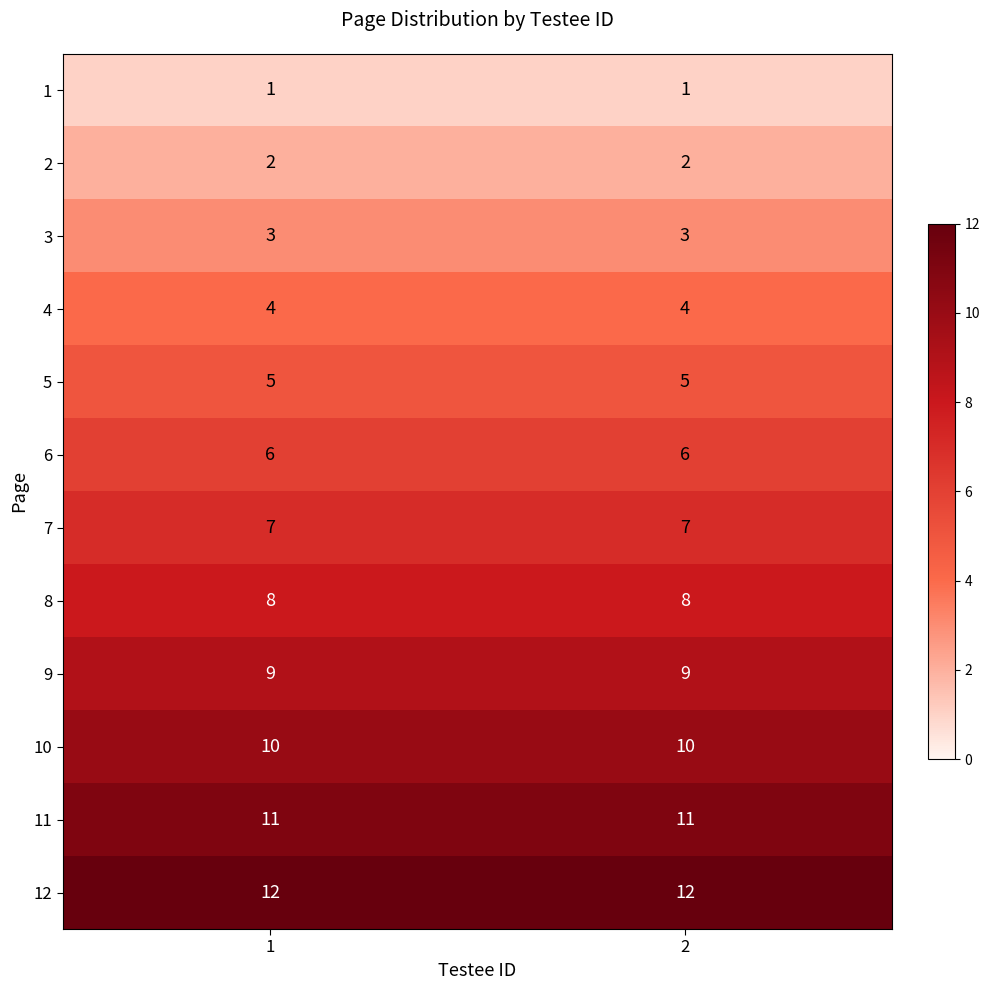

At 1, list the series in order from largest to smallest.

12, 11, 10, 9, 8, 7, 6, 5, 4, 3, 2, 1